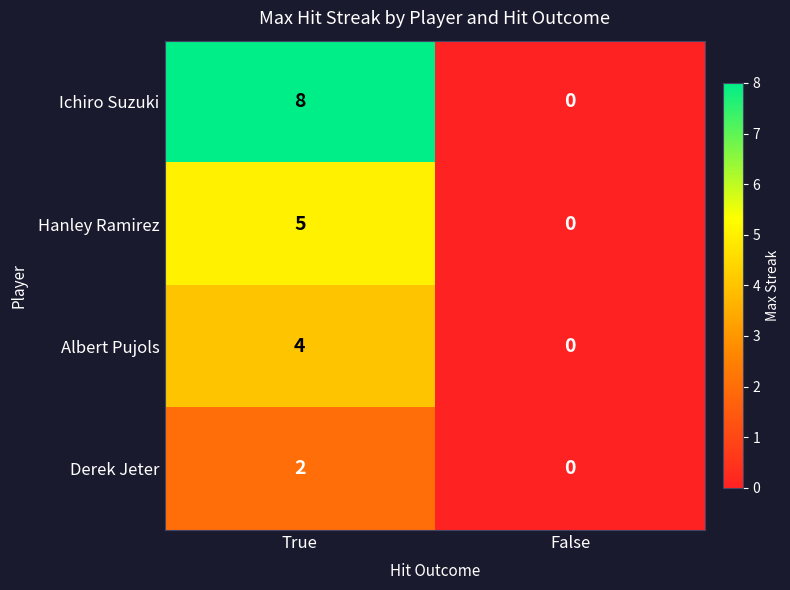

At which label is Hanley Ramirez closest to 2?

False